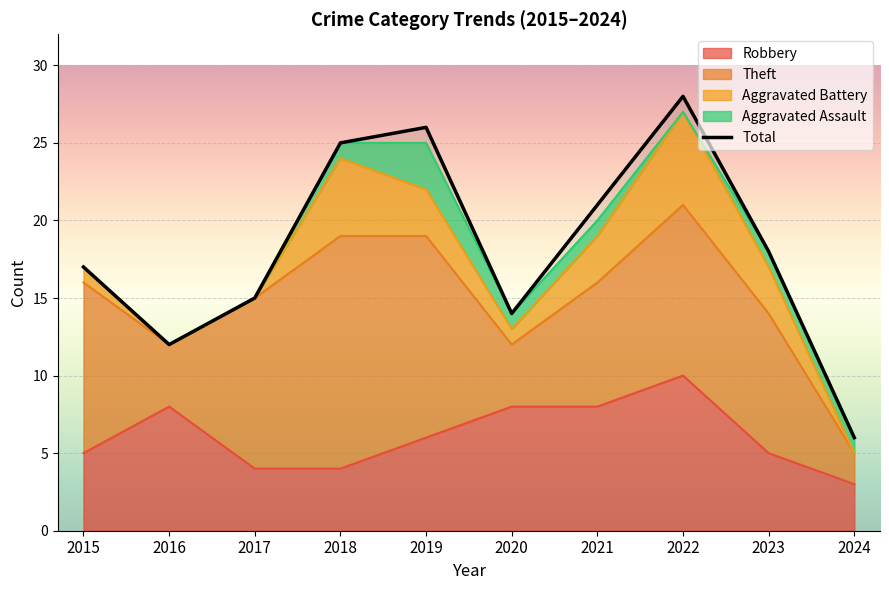

True or false: the data shows 15 at 2017.

True